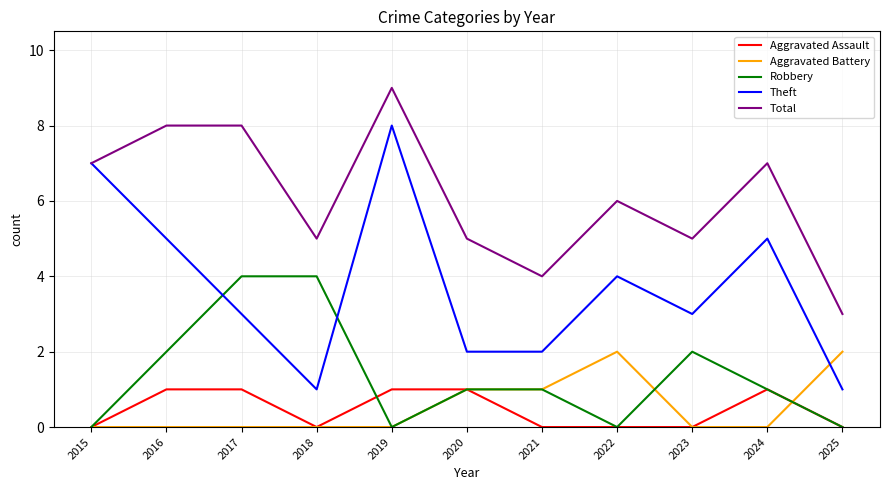

What is the highest value of the Aggravated Assault series?

1